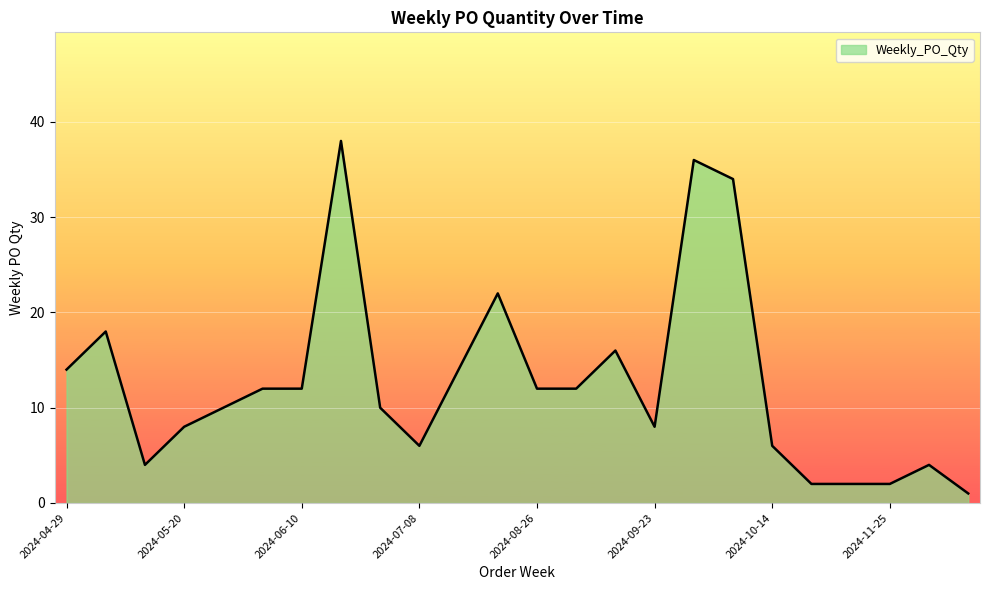

What is the greatest value displayed?

38